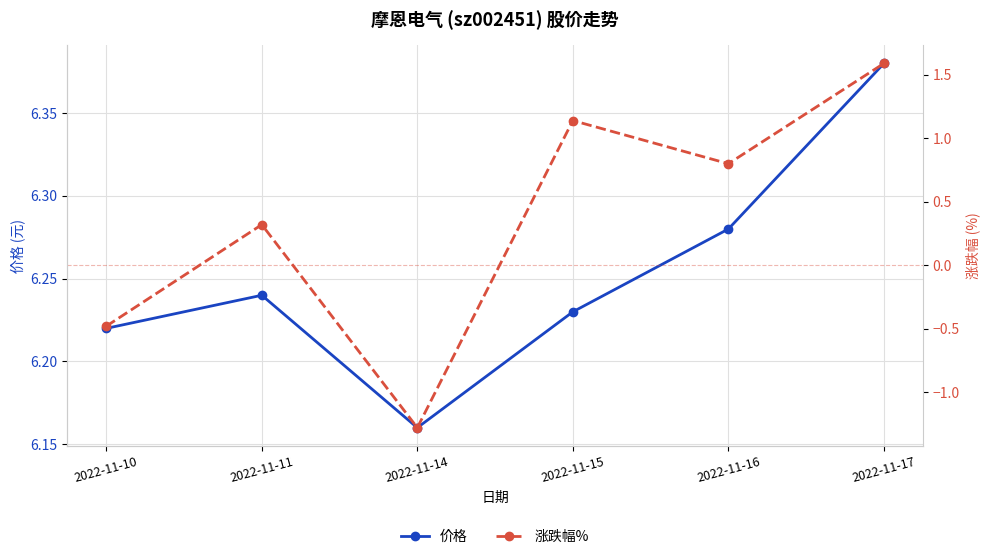

Is this an area chart (filled region under the line)?

No